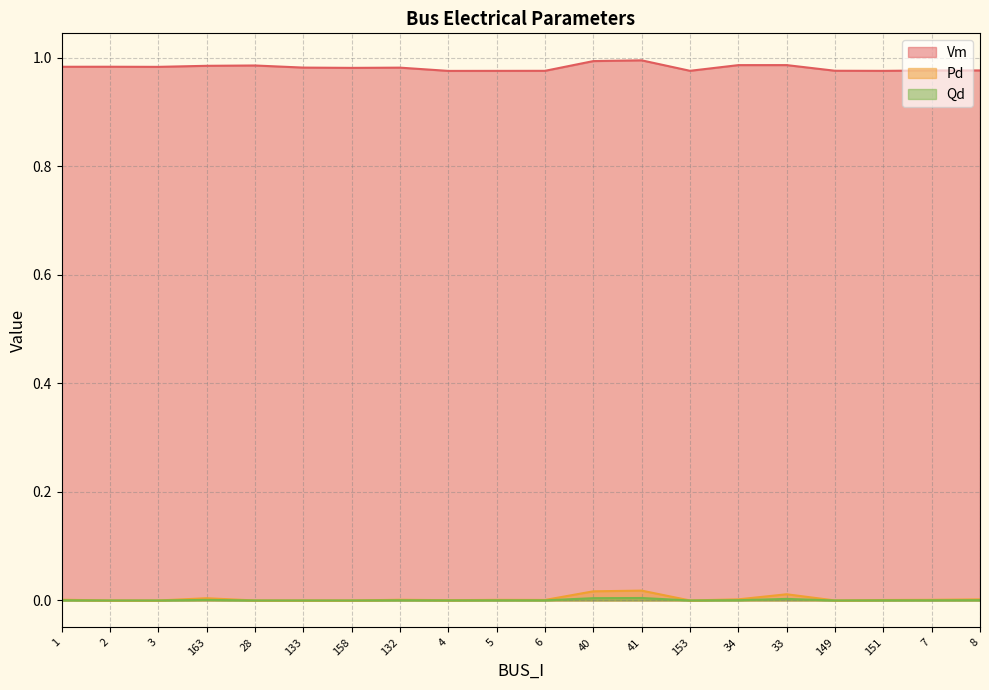

What is the label of the 11th point from the right?

5